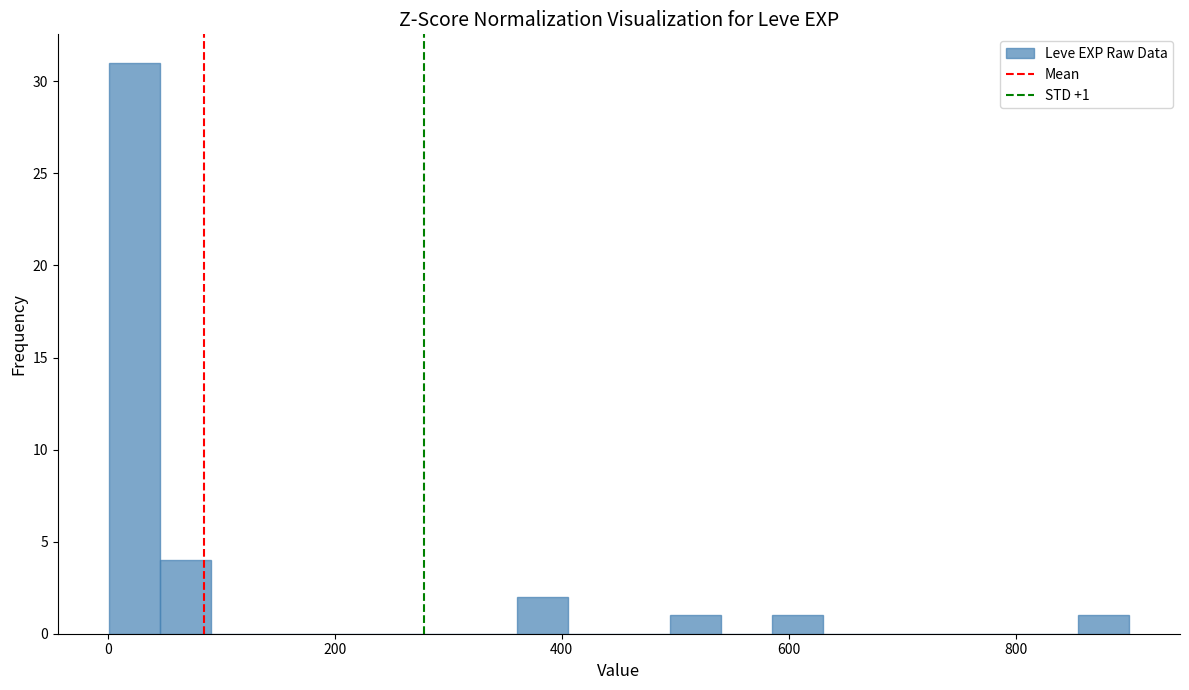

Around what value on the x-axis is the tallest bar? Give the approximate position of its centre, as read against the axis.

20